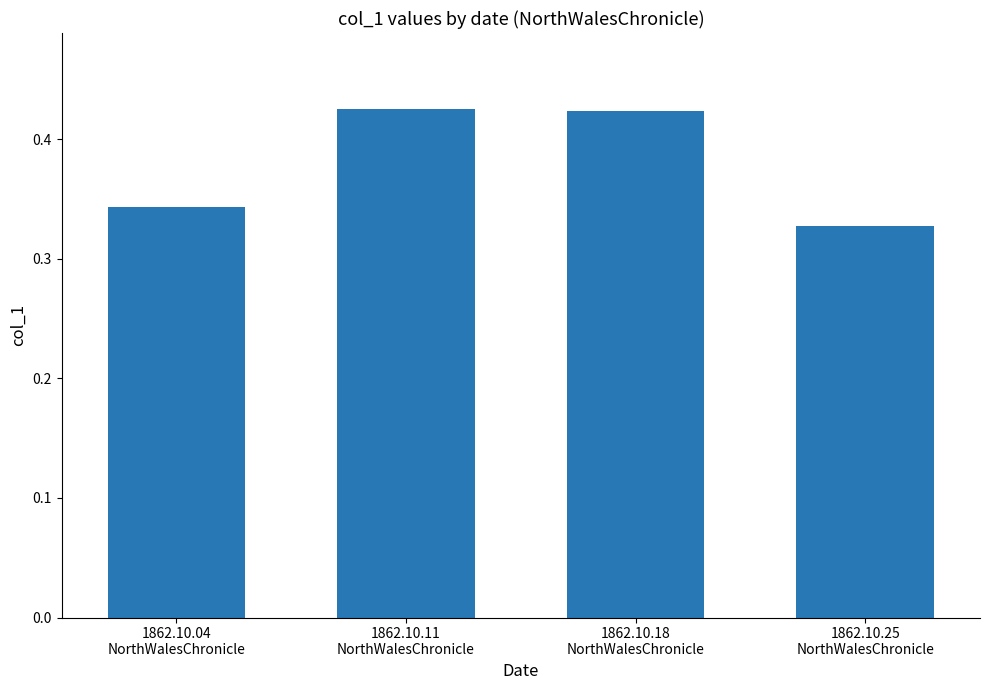

What is the sum of all values?

1.5